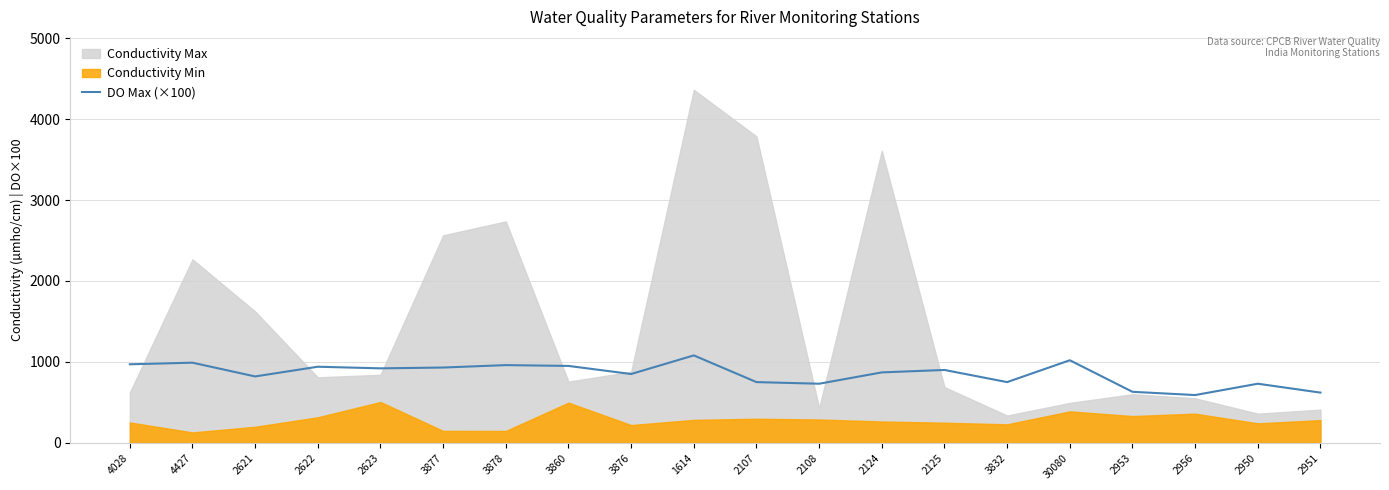

Where is the data nearest to the value 835?

3876